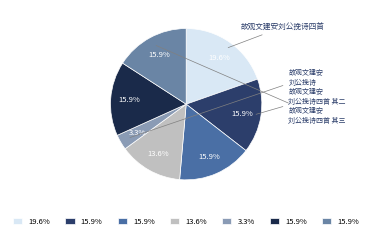

How many slices are in this pie chart?

7